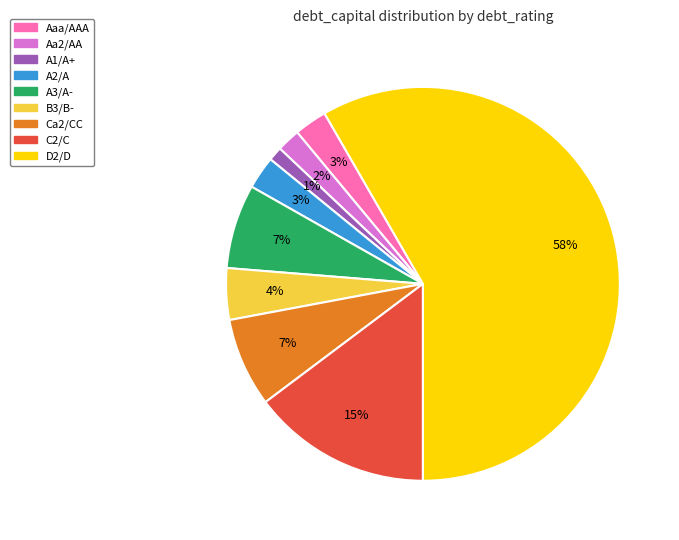

Is there a majority slice in this chart?

Yes